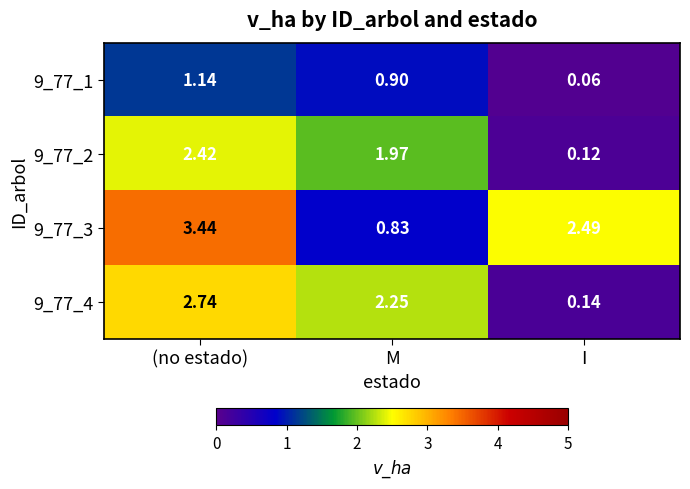

At which label does 9_77_4 reach its minimum?

I